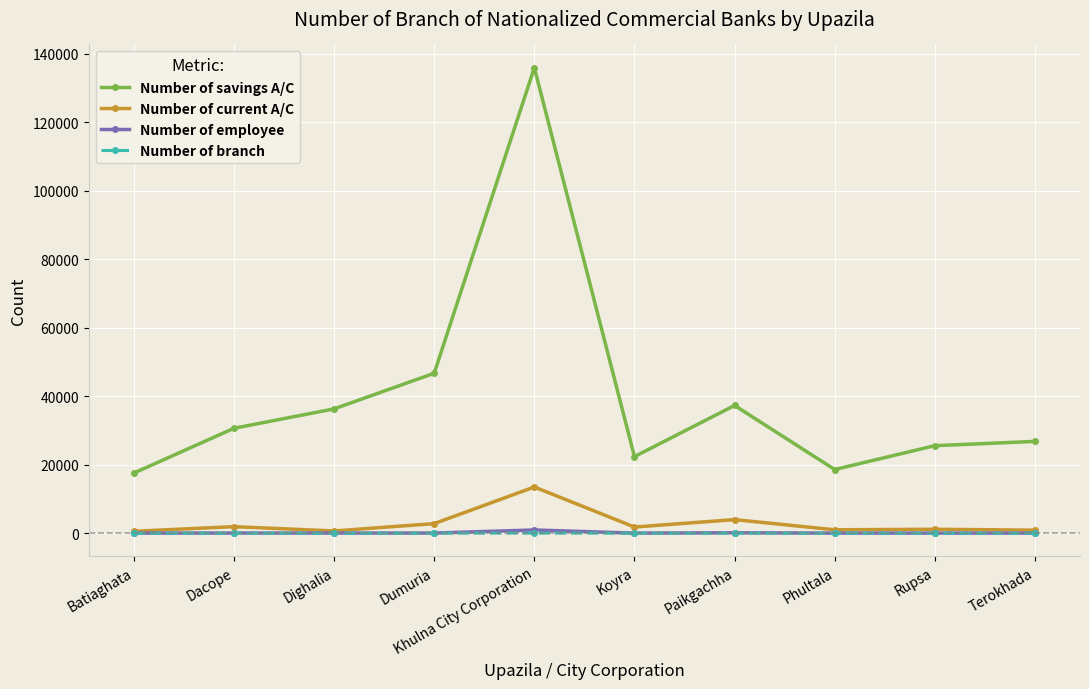

What is the minimum value for Number of current A/C?

566